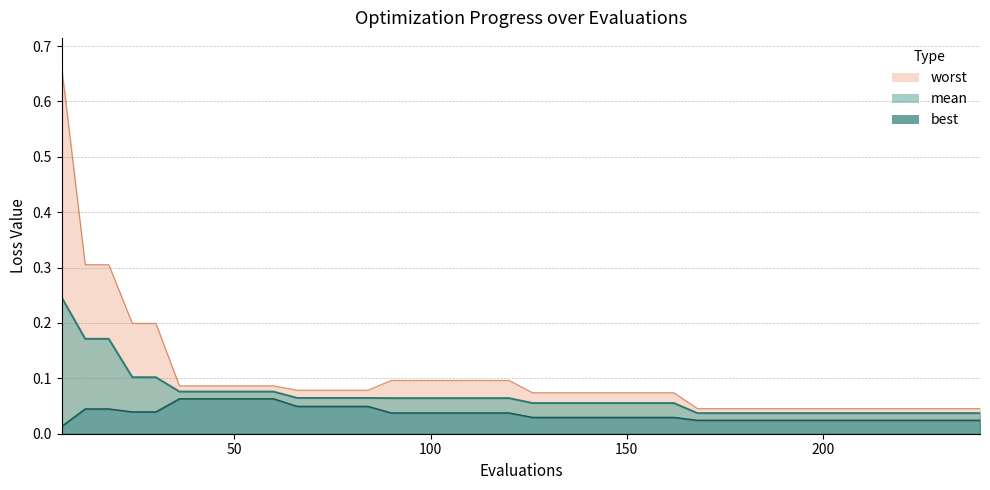

Does the chart display data point markers on the line(s)?

No